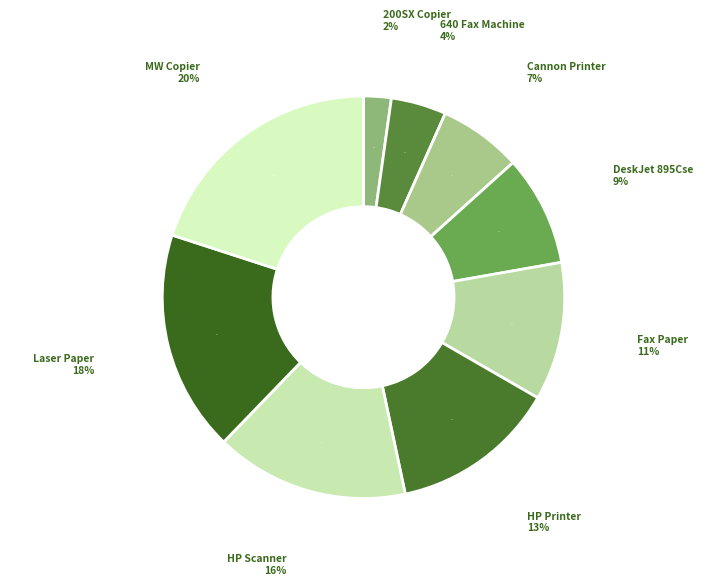

To the nearest percent, what portion does Laser Paper represent?

18%